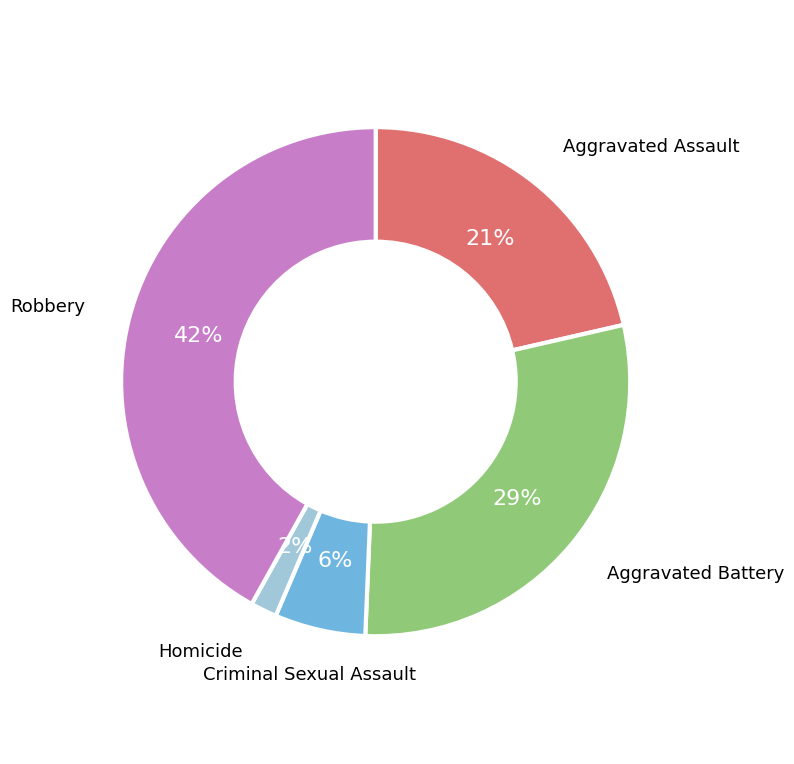

Do Criminal Sexual Assault and Robbery together represent more than half of the pie?

No